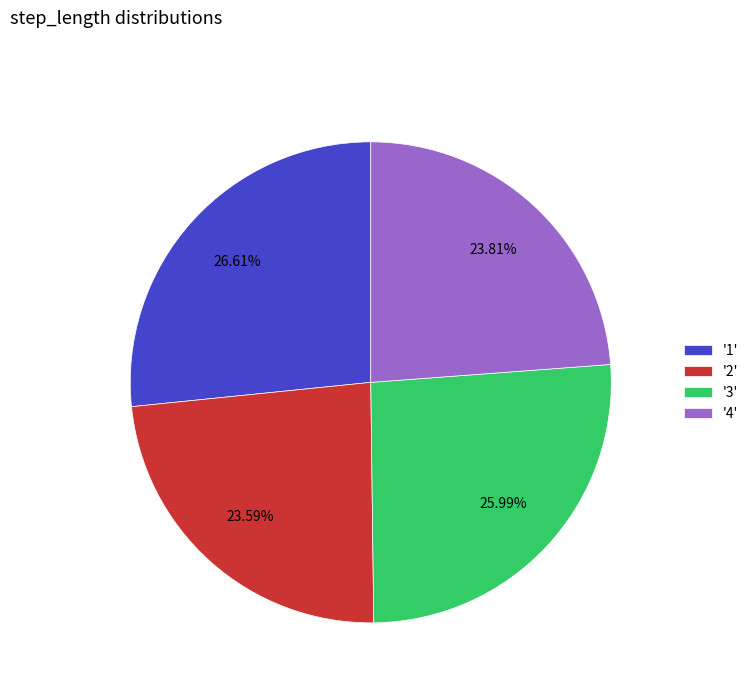

Is the sum of '3' and '1' greater than half?

Yes